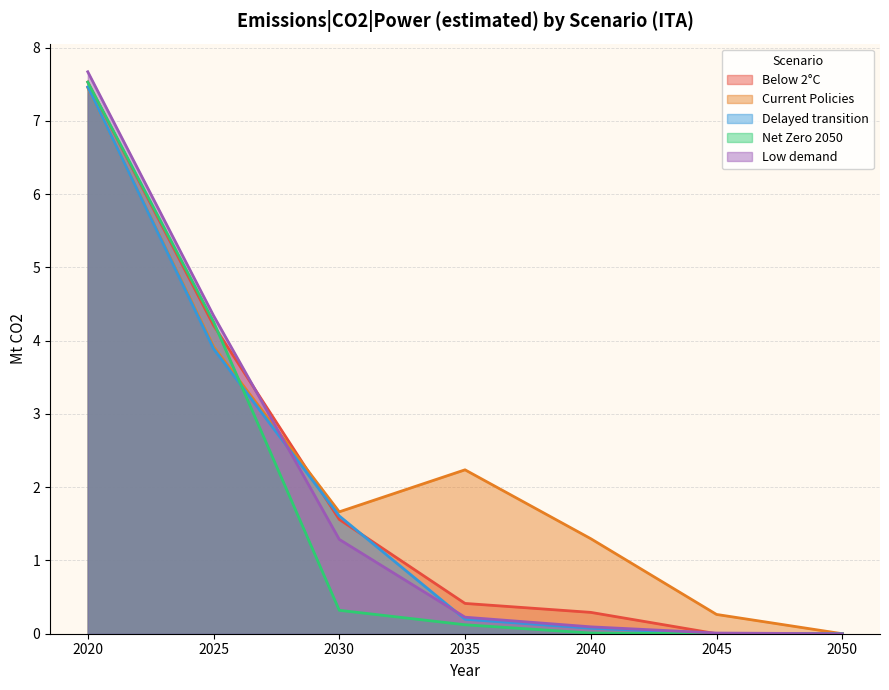

How many intersections are there between Below 2°C and Low demand?

2